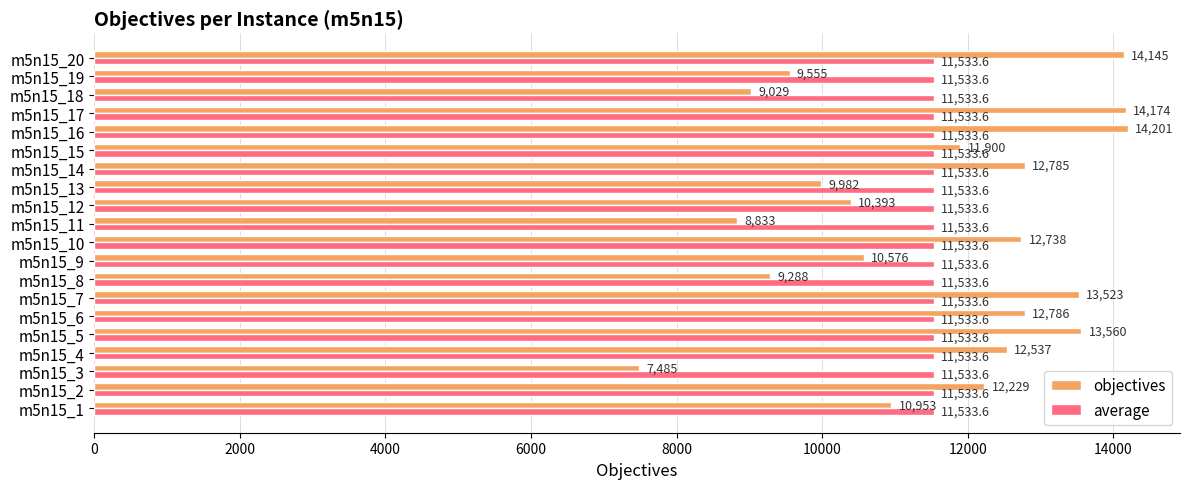

What is the maximum value shown in the chart?

14201.0